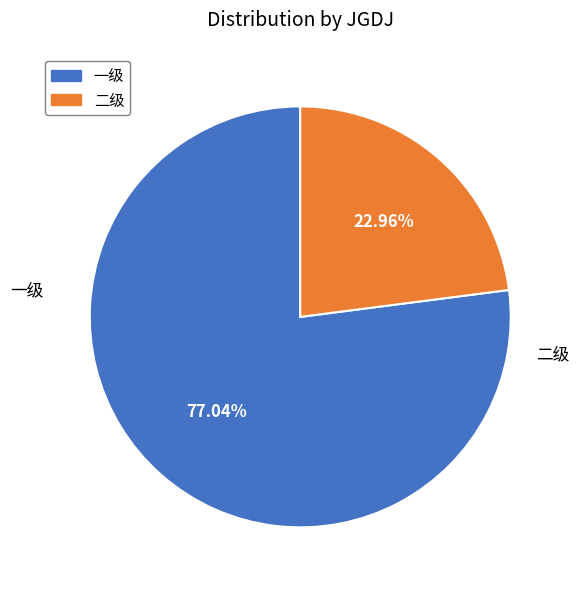

To the nearest percent, what percentage of the pie is 二级?

23%